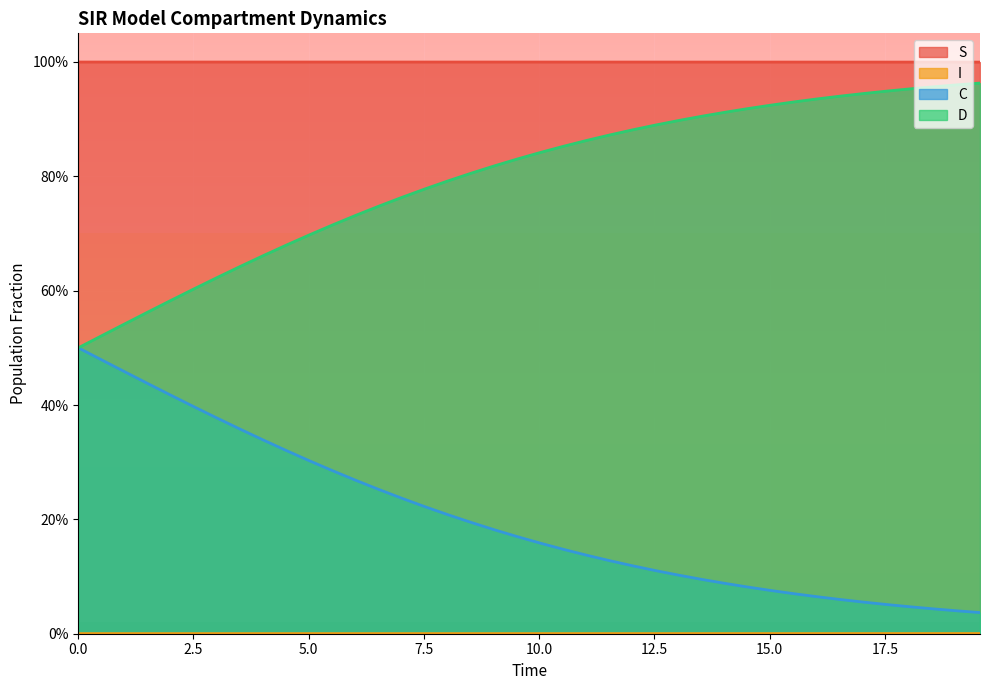

How many lines are shown in the chart?

4